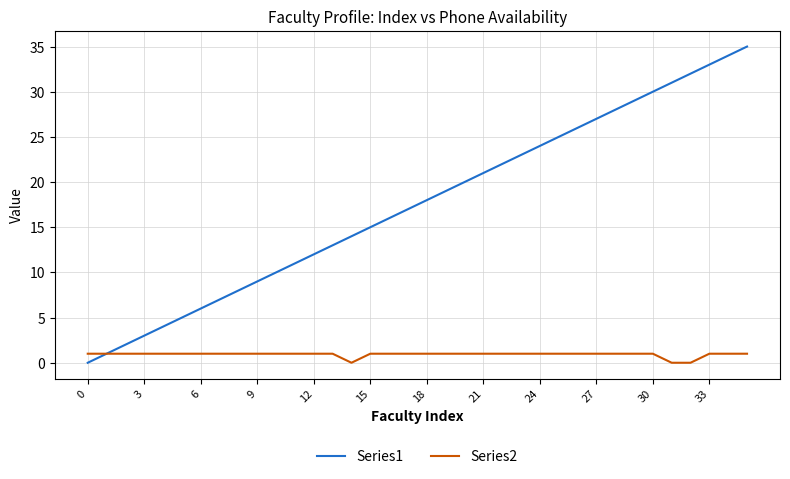

Which series has the largest total across all categories?

Series1